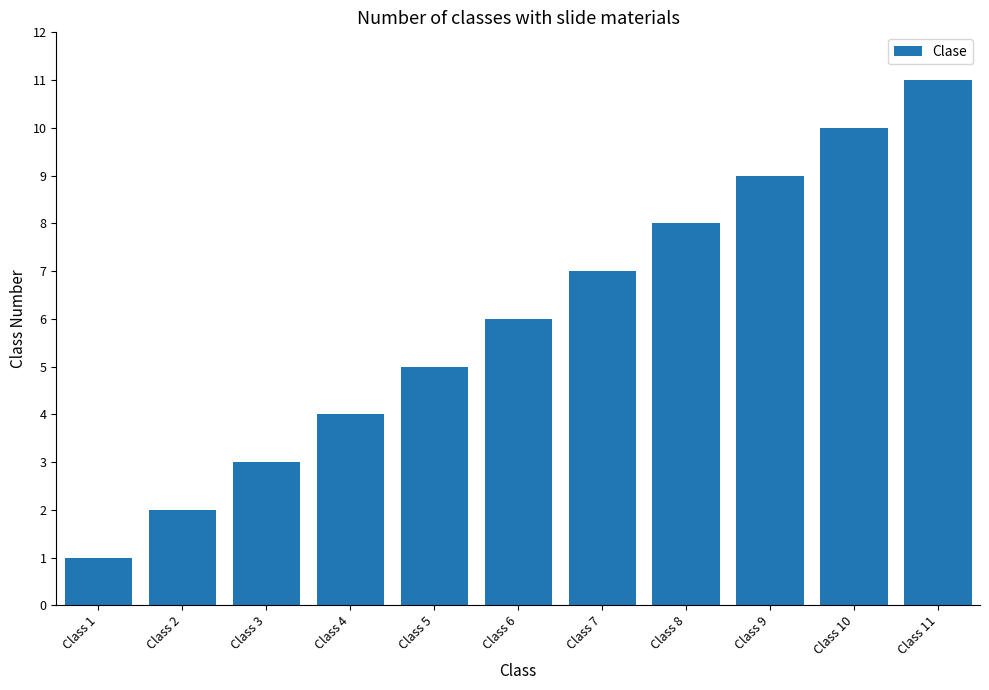

Reading right to left, what are all the values shown in this chart?

Class 11=11	Class 10=10	Class 9=9	Class 8=8	Class 7=7	Class 6=6	Class 5=5	Class 4=4	Class 3=3	Class 2=2	Class 1=1